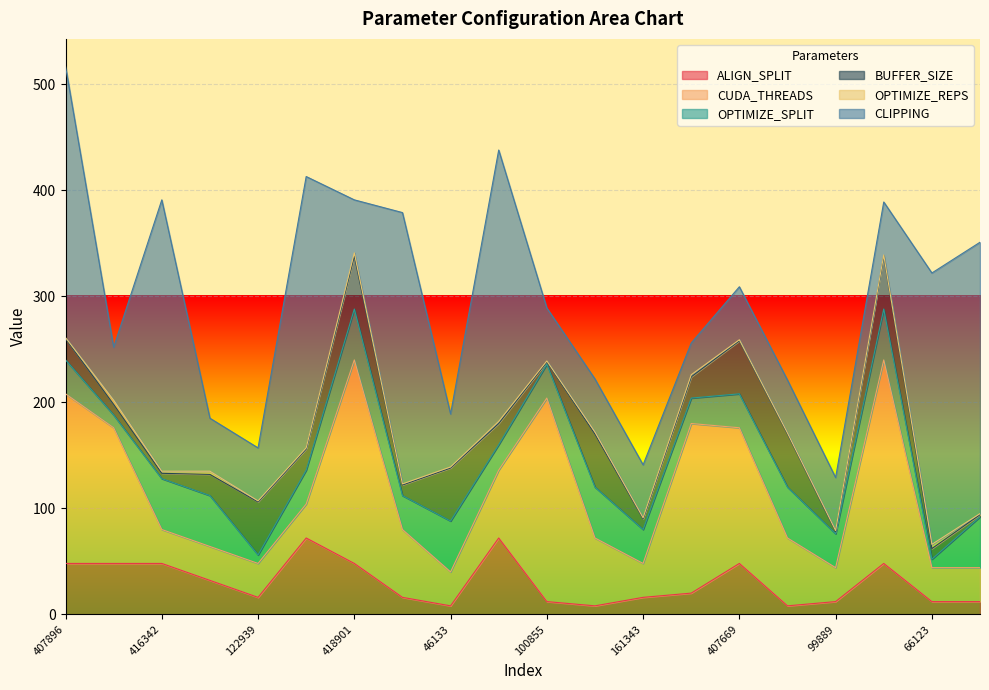

List the labels in order of OPTIMIZE_REPS value, smallest first.

407896, 122939, 468556, 161559, 46133, 100855, 161343, 407669, 46337, 99889, 415733, 107599, 416342, 462604, 47861, 217378, 356404, 418901, 381555, 66123